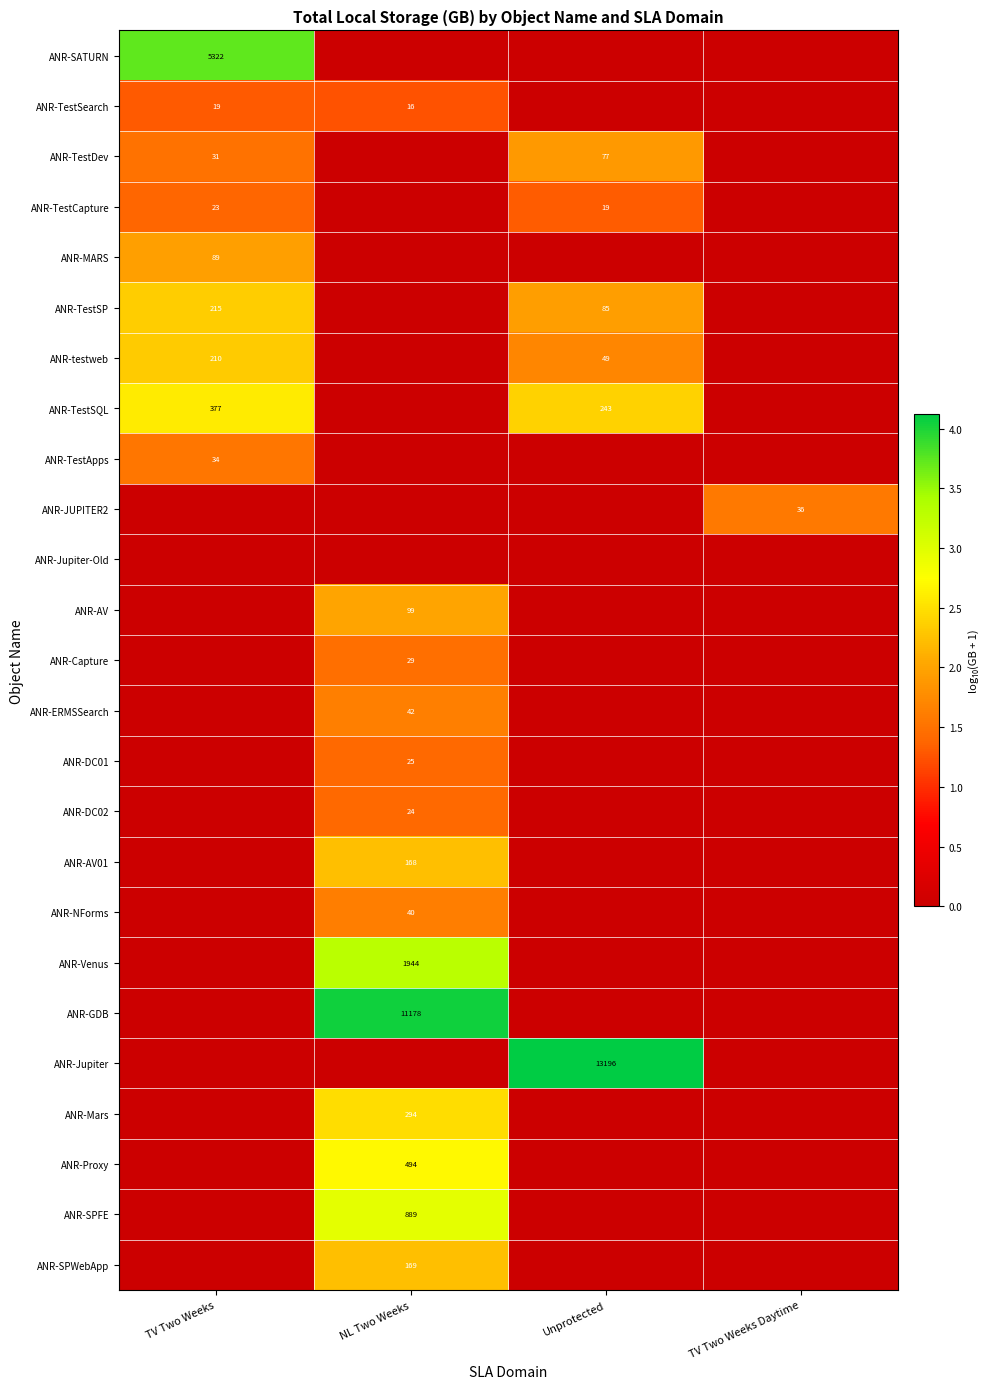

True or false: ANR-TestDev has a value of 0.0 at TV Two Weeks Daytime.

True